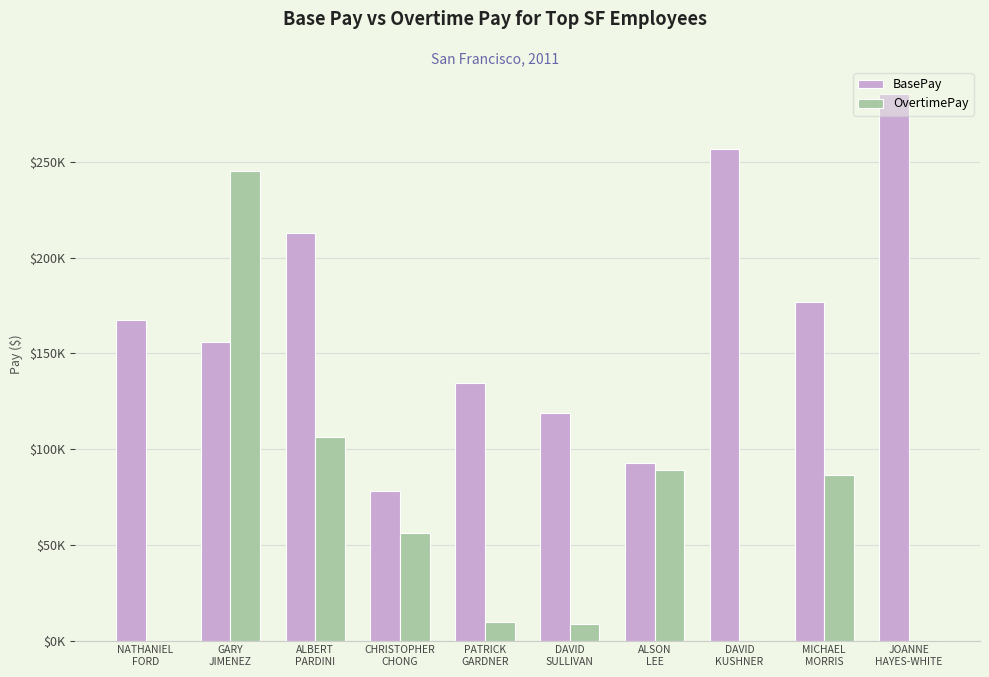

What are all the series names shown in the legend?

BasePay, OvertimePay